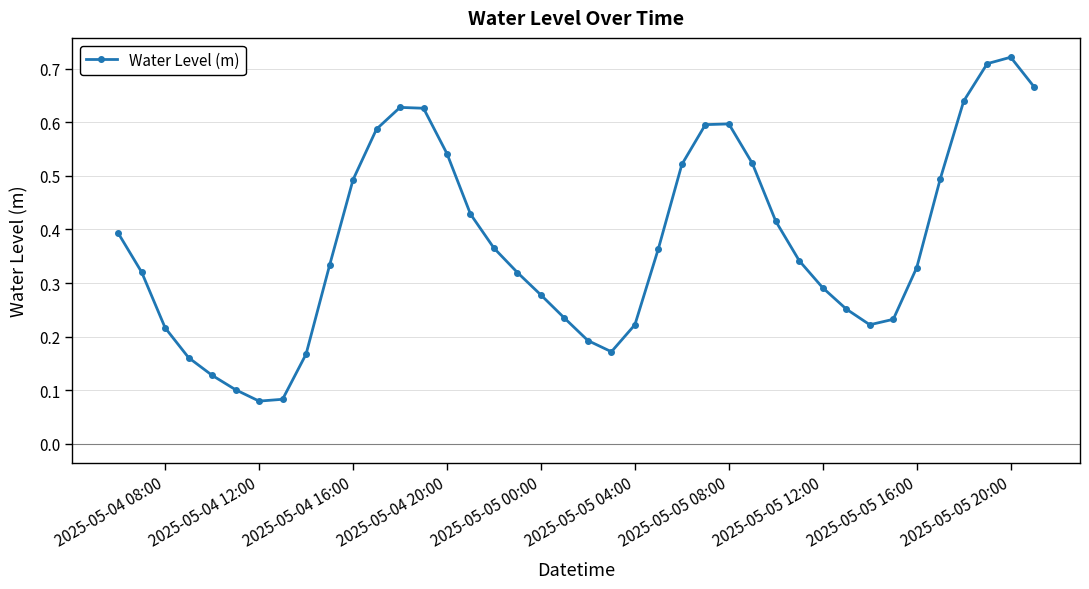

How many values are between 0 and 1?

40